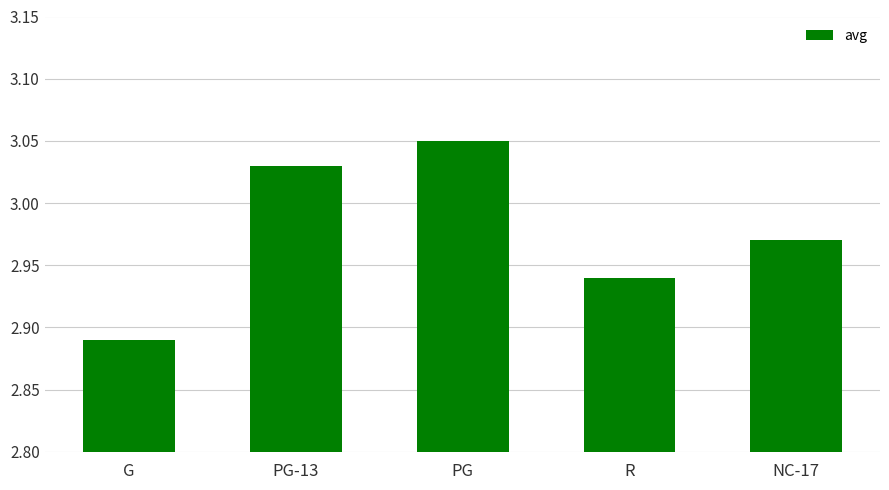

Are the bars grouped side by side (vs. stacked)?

No